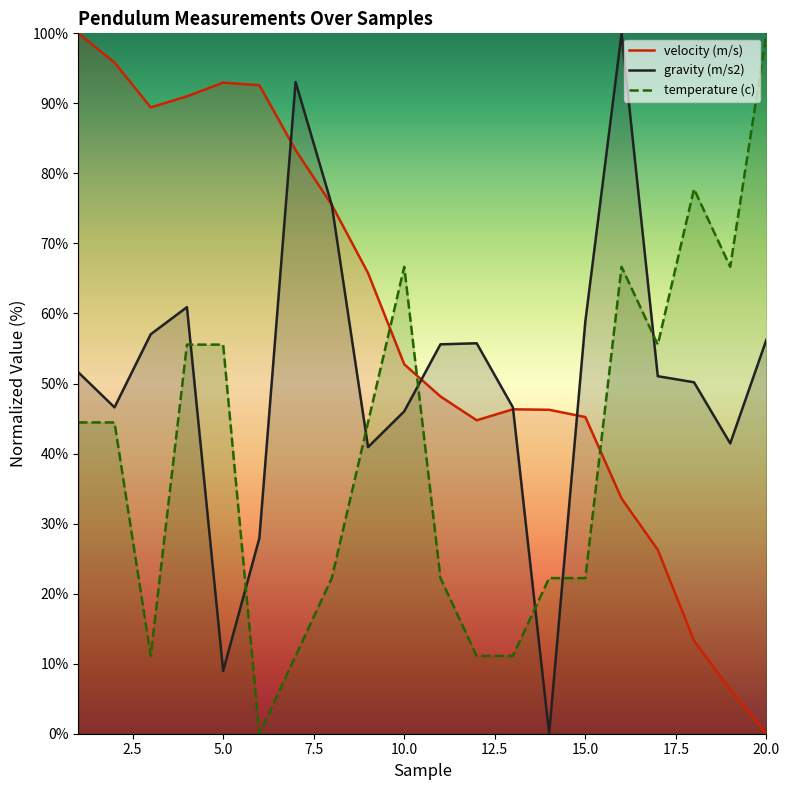

List the series in order of their peak value, lowest first.

velocity (m/s), gravity (m/s2), temperature (c)